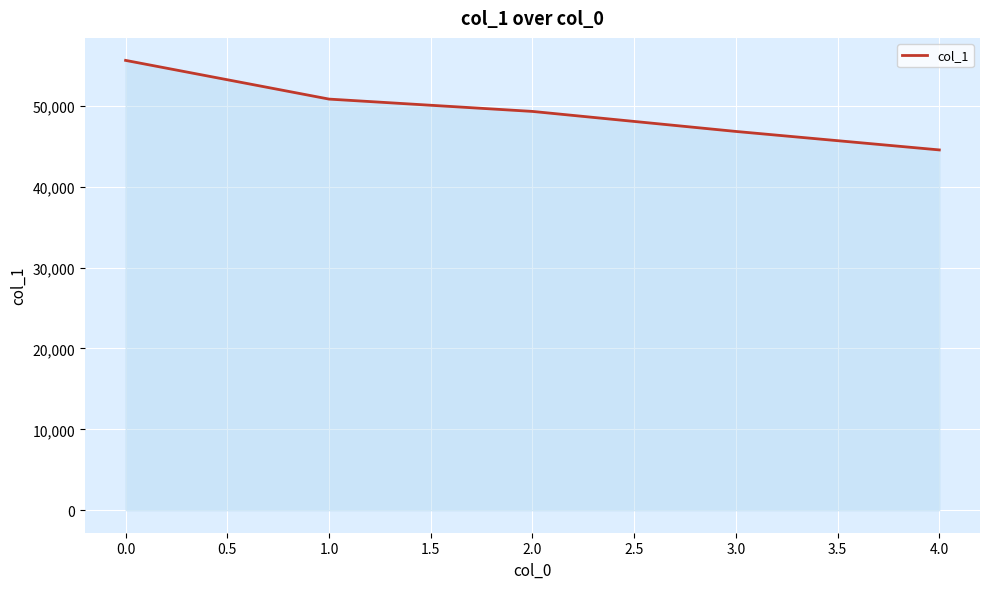

How many distinct data groups are displayed?

1